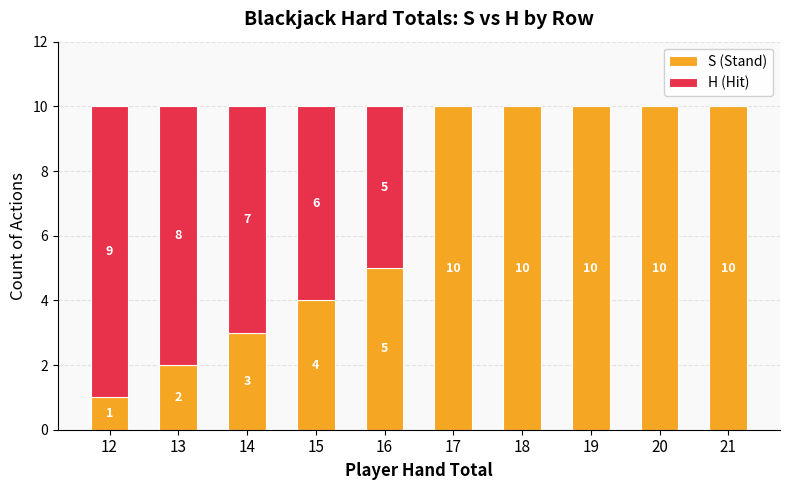

Reading left to right, what are the values for S (Stand)?

12=1	13=2	14=3	15=4	16=5	17=10	18=10	19=10	20=10	21=10